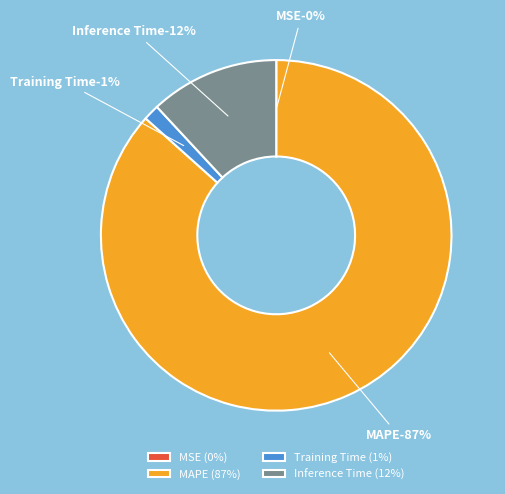

True or false: Inference Time accounts for 12% of the total.

True